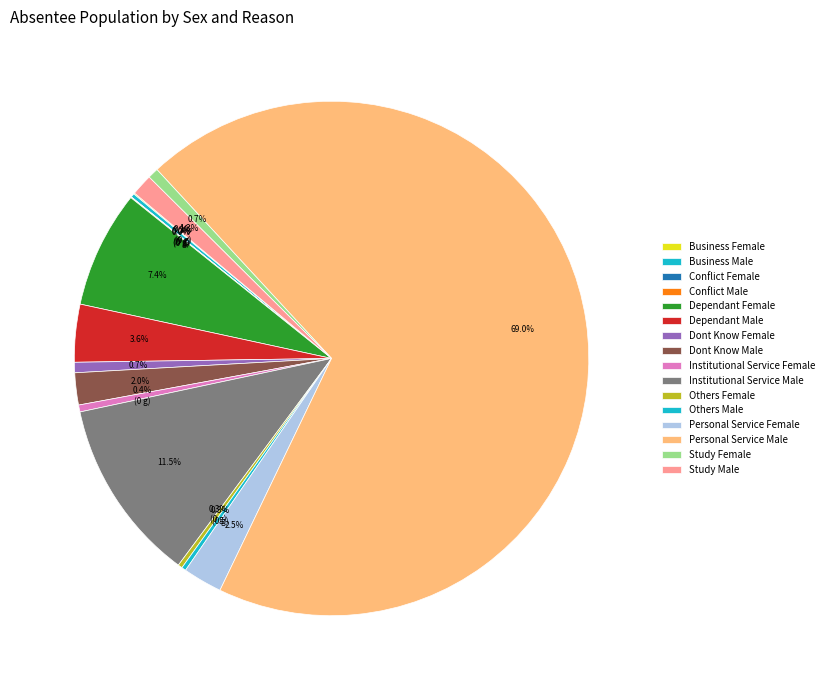

How many slices are in this pie chart?

16